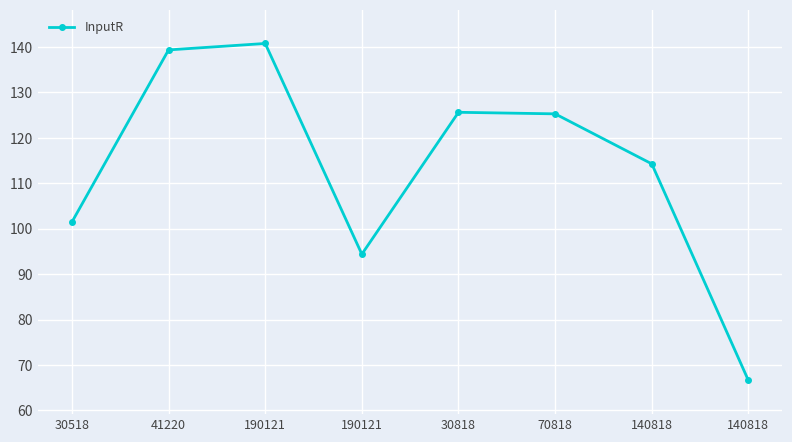

Is this an area chart (filled region under the line)?

No